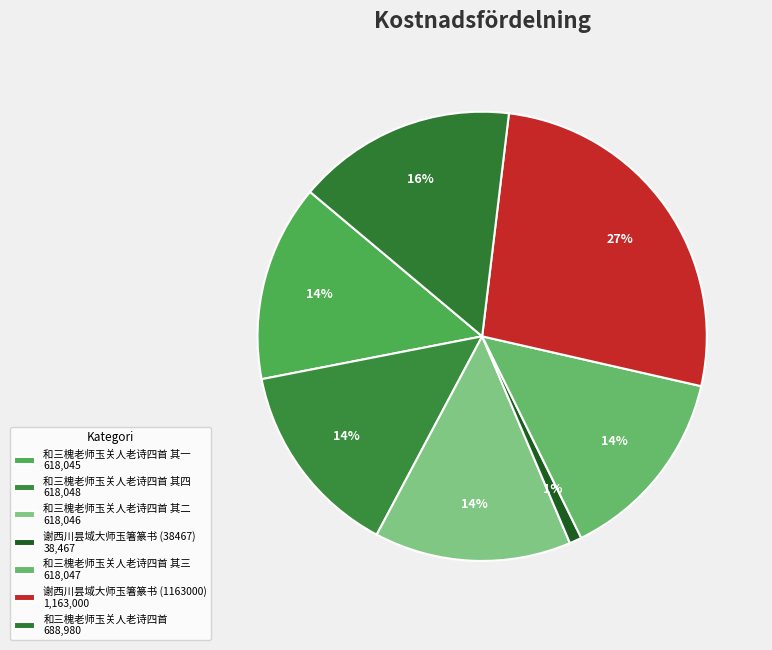

Does any single category account for the majority?

No